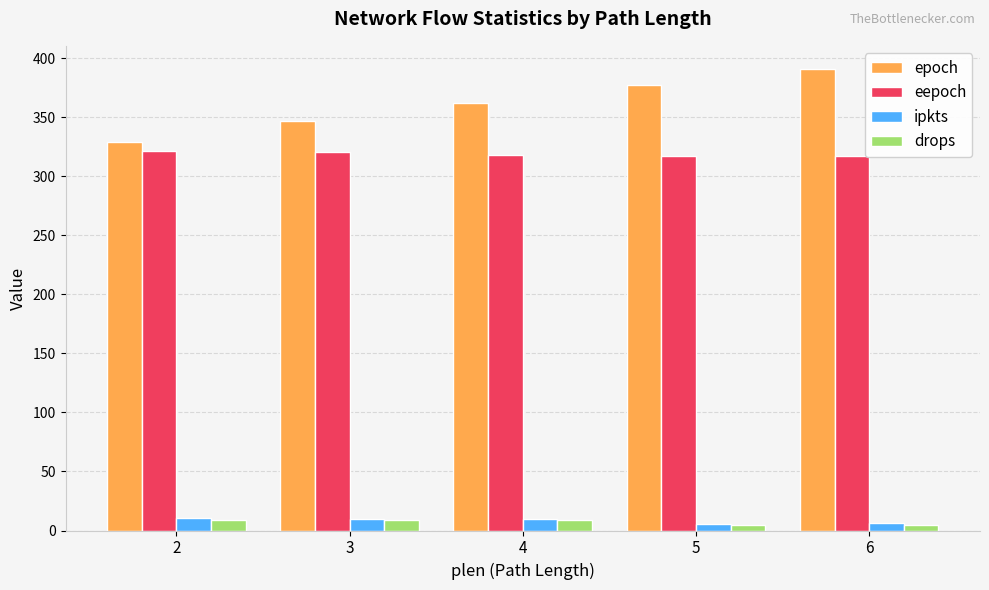

What is the average value of the eepoch series?

319.0